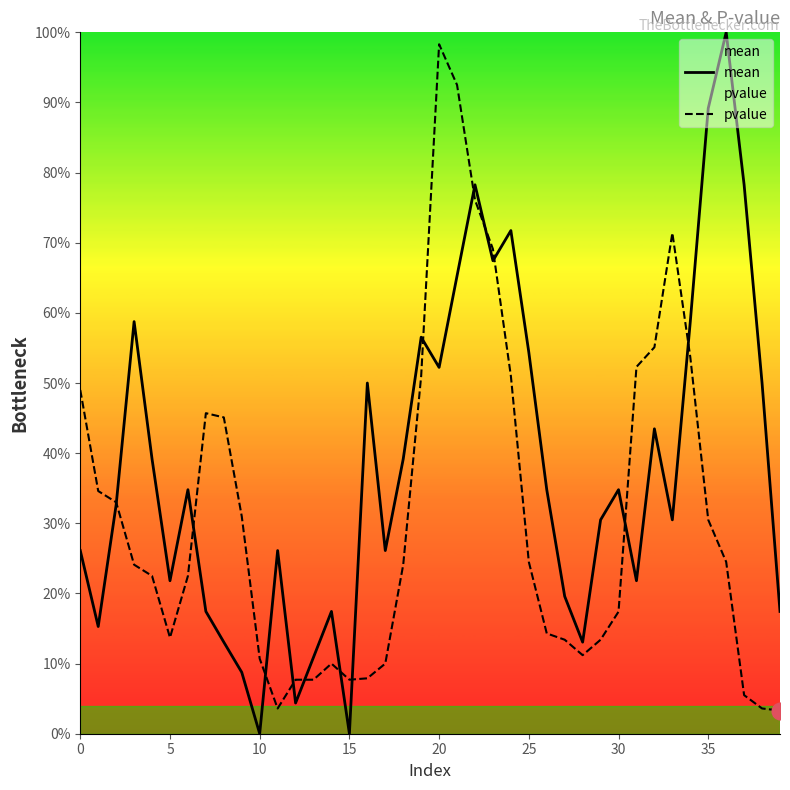

Which category has the lowest value across all series?

10